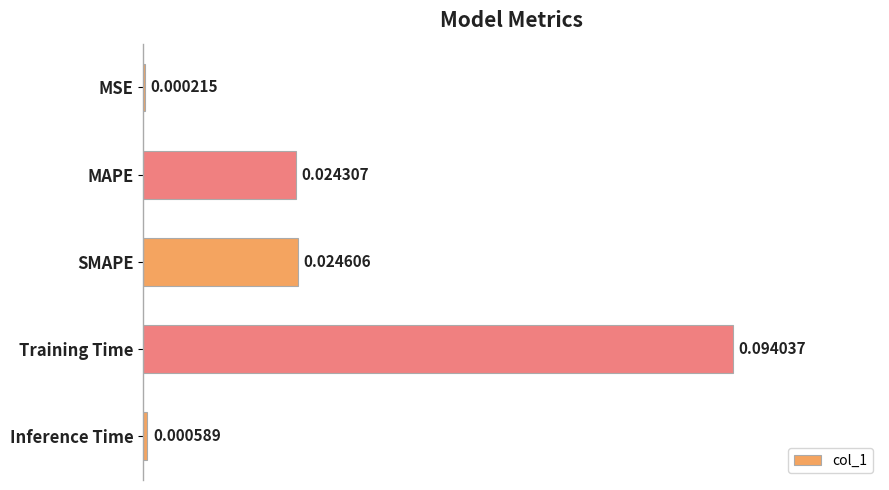

What is the change in value from SMAPE to Training Time?

+0.1